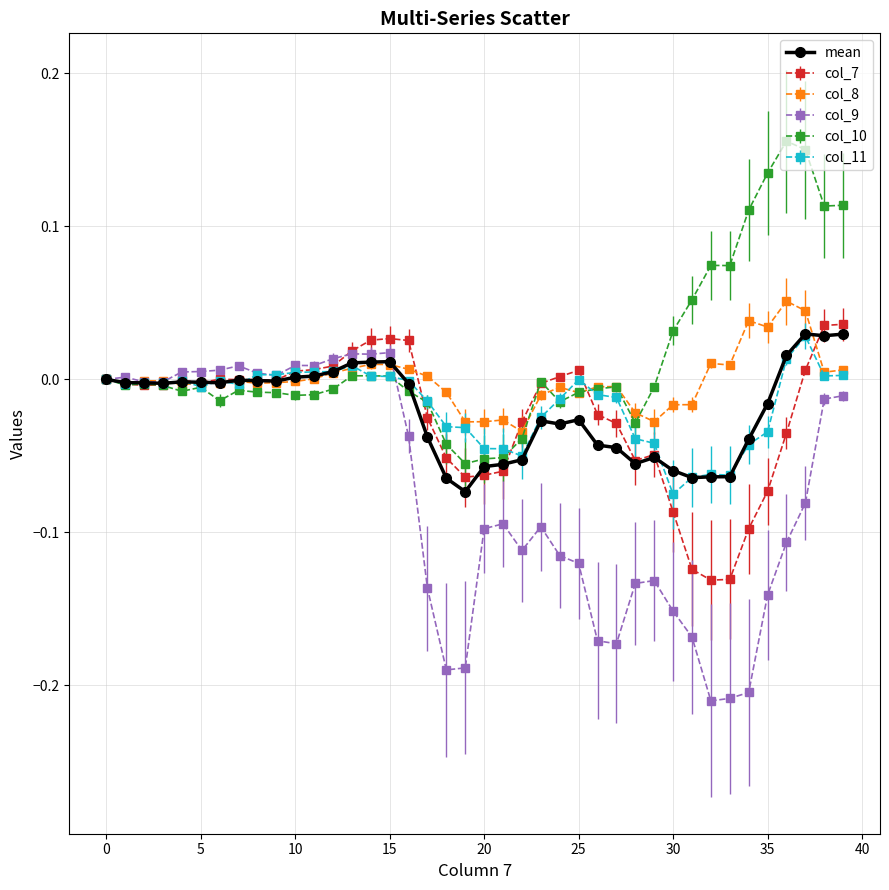

True or false: mean has more than 0 interior local peaks.

True